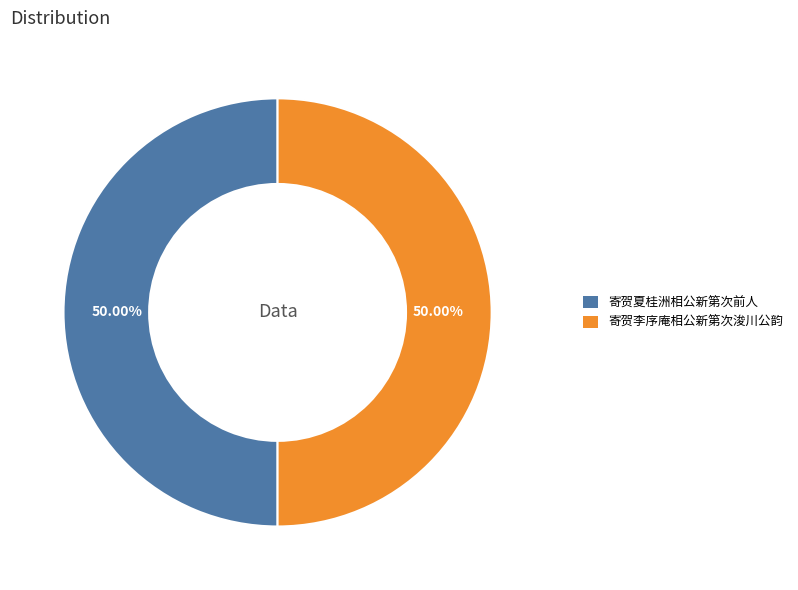

Count the number of slices in the pie.

2